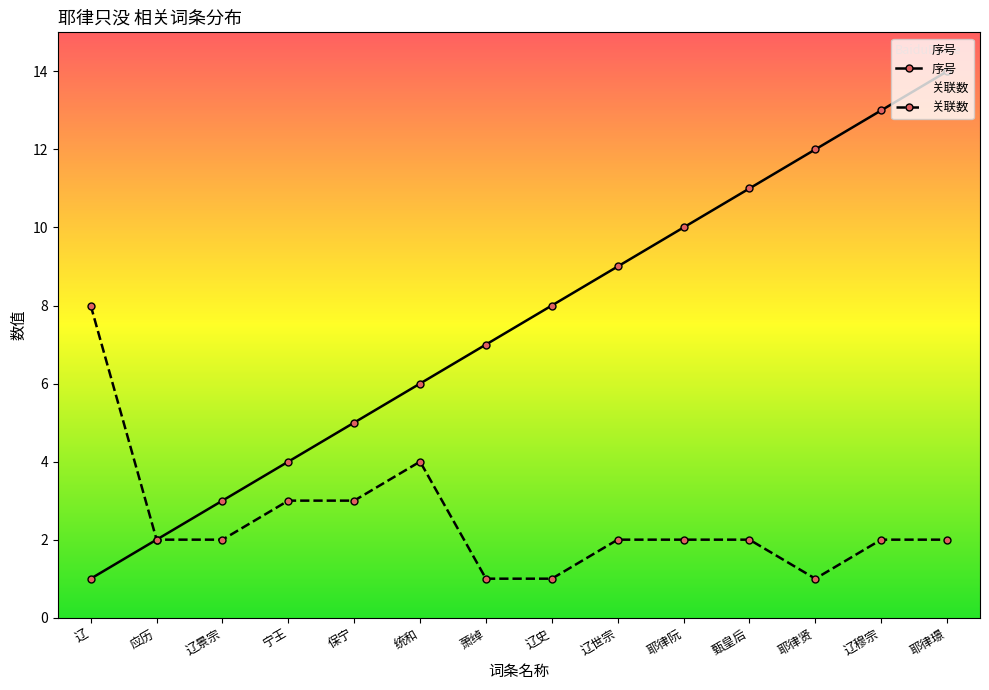

Does the chart display data point markers on the line(s)?

Yes